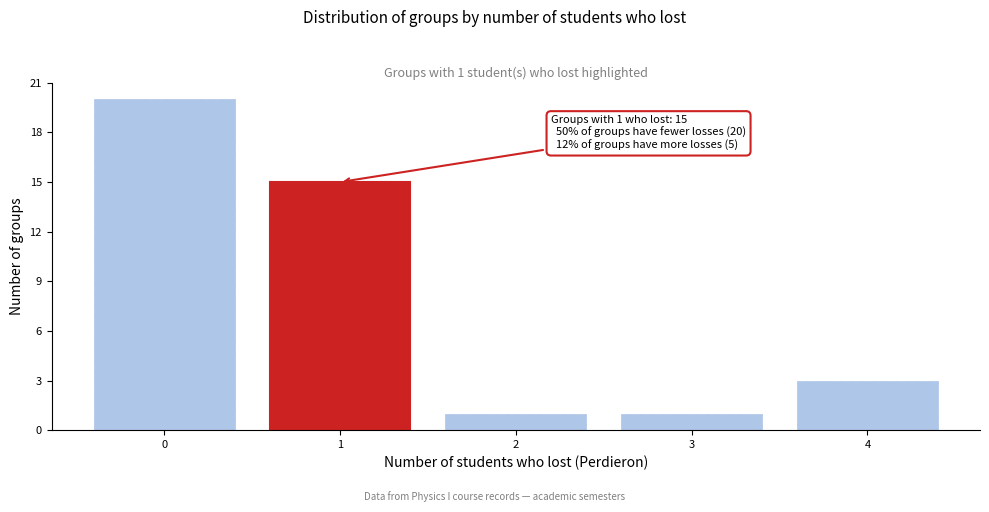

What is the difference between the values at 4 and 1?

12